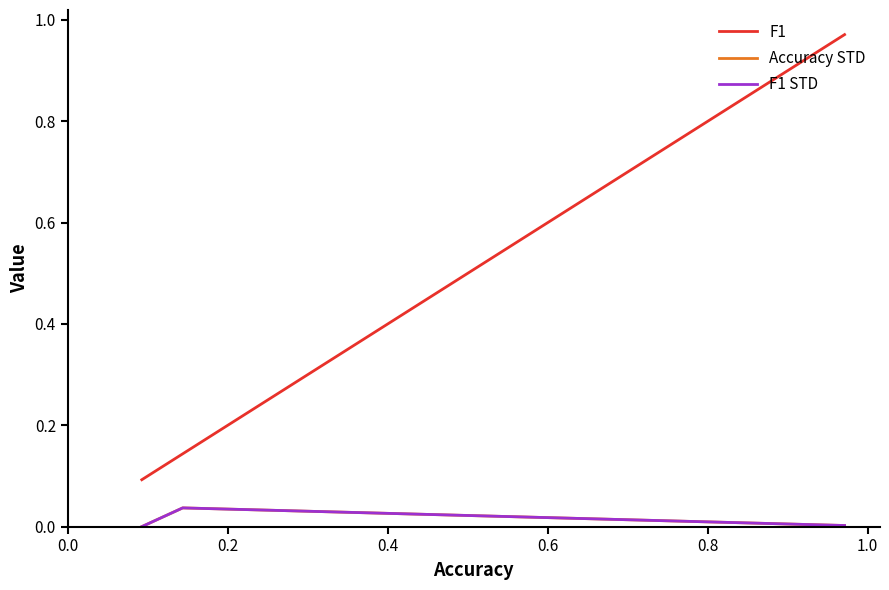

How many categories are shown in the chart?

3